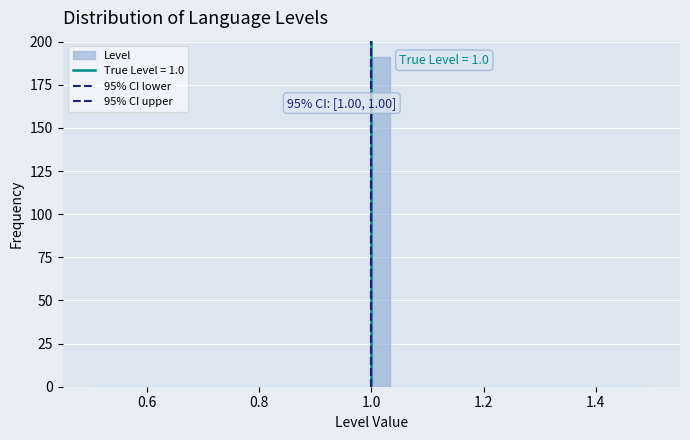

Around what value on the x-axis is the tallest bar? Give the approximate position of its centre, as read against the axis.

1.02